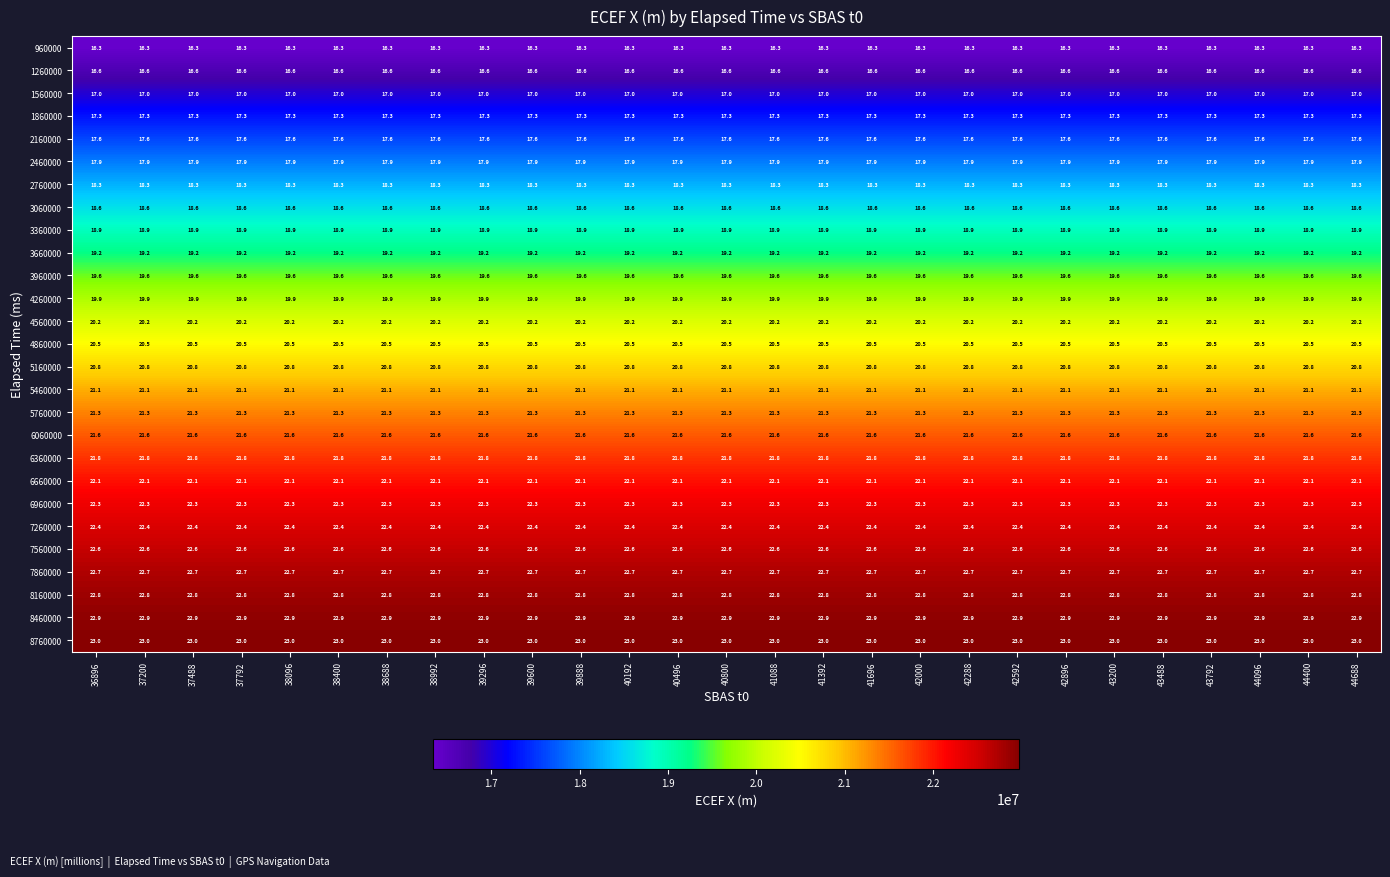

What is the difference between the highest and lowest values at 39296?

6.7